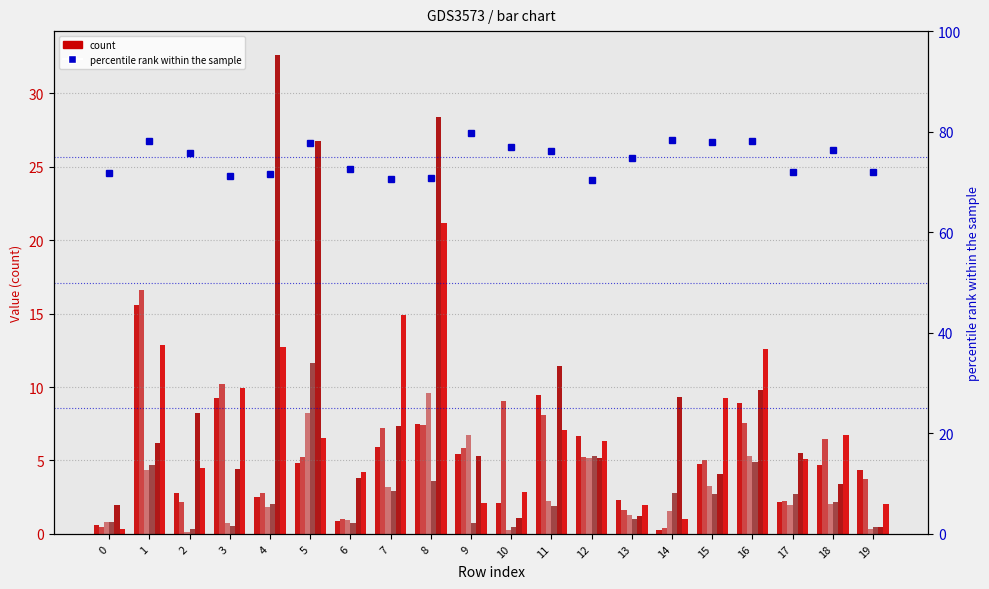

At 1, list the series in order from largest to smallest.

CH2, CH1, CH6, CH5, CH4, CH3